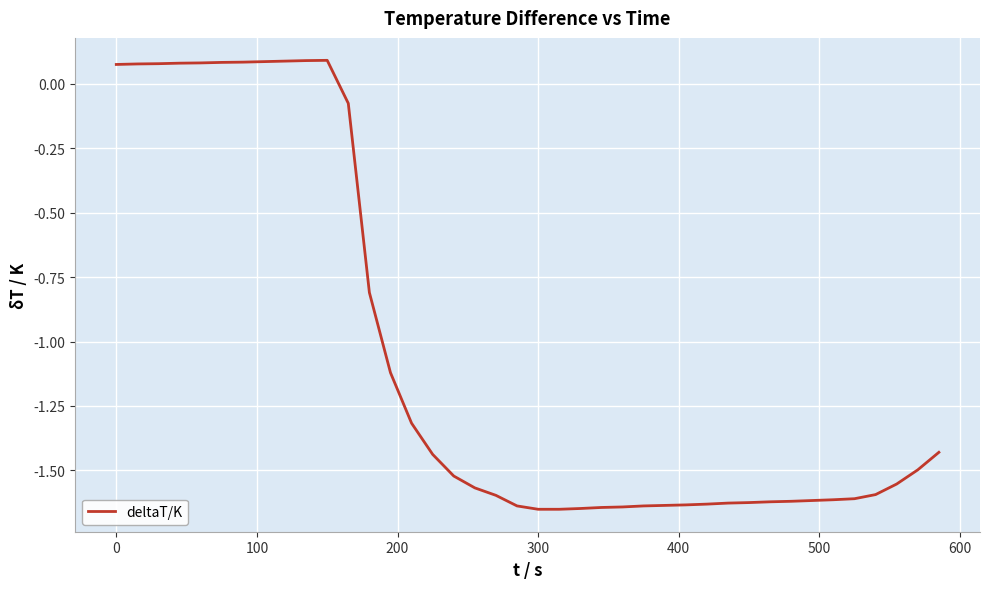

What is the difference between the maximum and minimum values?

1.7